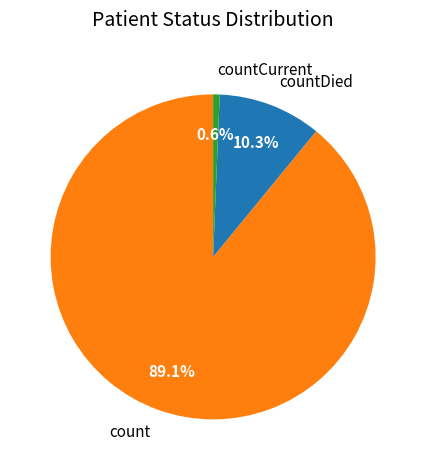

Which category has the smallest portion of the pie?

countCurrent